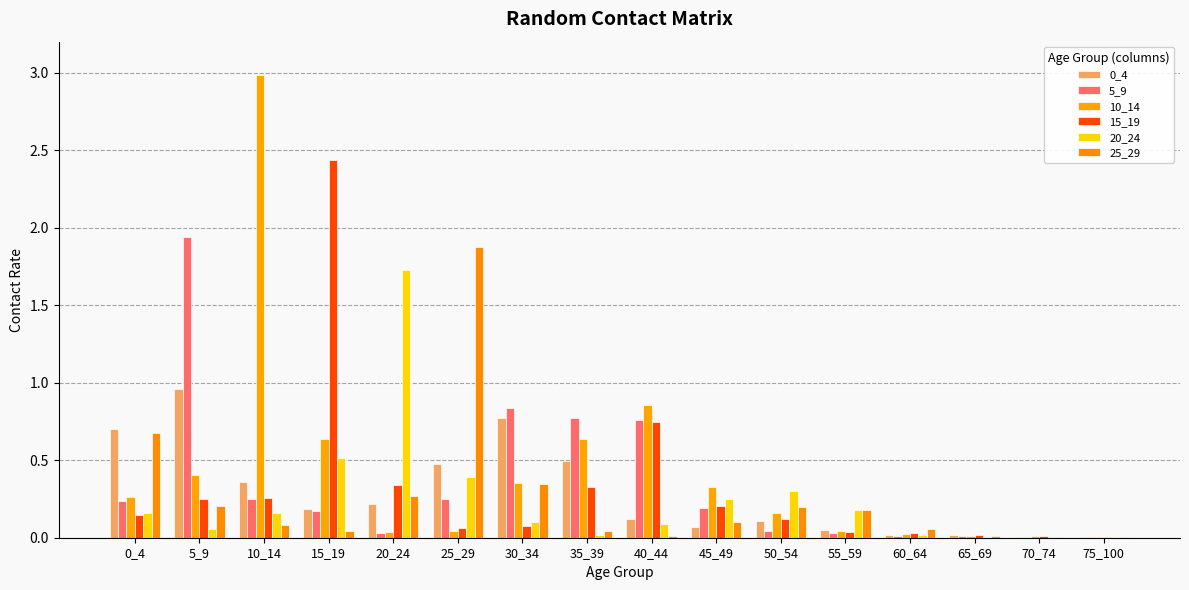

True or false: 25_29 has a value of 0.2 at 50_54.

True